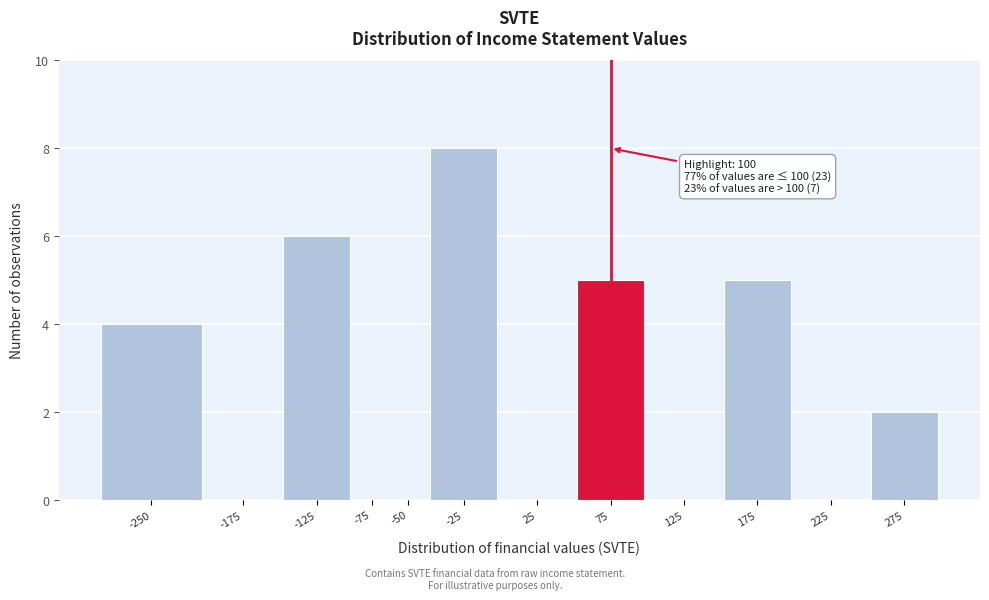

Reading right to left, transcribe all the data shown in this chart.

275=2	225=0	175=5	125=0	75=5	25=0	-25=8	-50=0	-75=0	-125=6	-175=0	-250=4